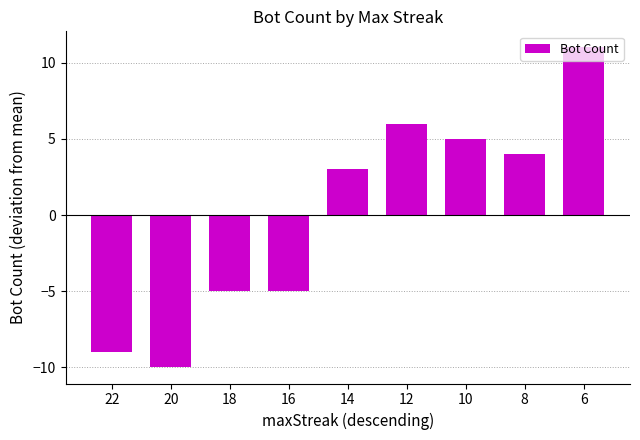

Is it true that the value at 14 is 3?

True